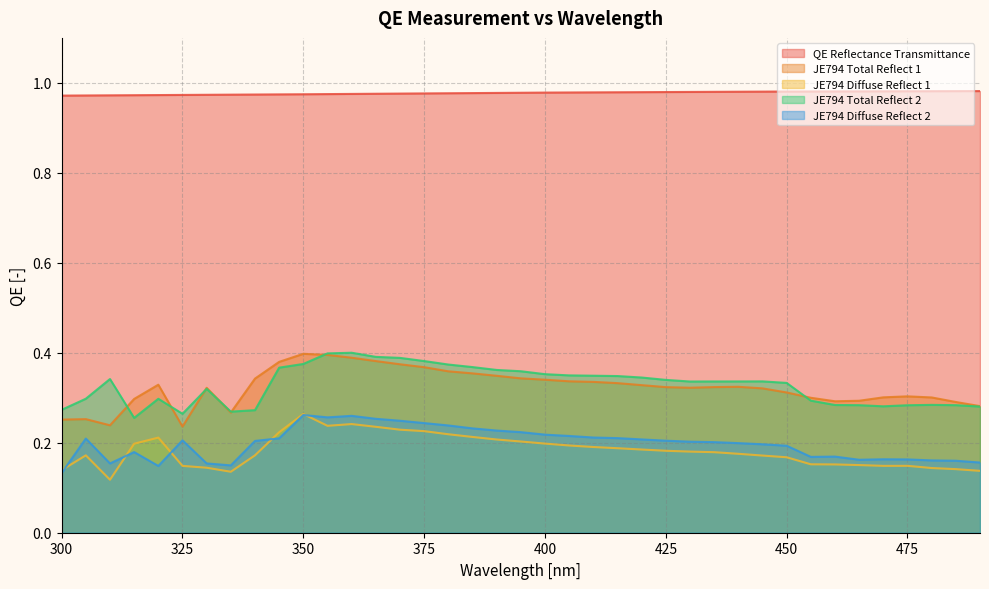

Reading left to right, list all the values displayed in this chart.

QE Reflectance Transmittance: 1.0	1.0	1.0	1.0	1.0	1.0	1.0	1.0	1.0	1.0	1.0	1.0	1.0	1.0	1.0	1.0	1.0	1.0	1.0	1.0	1.0	1.0	1.0	1.0	1.0	1.0	1.0	1.0	1.0	1.0	1.0	1.0	1.0	1.0	1.0	1.0	1.0	1.0	1.0
JE794 Total Reflect 1: 0.3	0.3	0.2	0.3	0.3	0.2	0.3	0.3	0.3	0.4	0.4	0.4	0.4	0.4	0.4	0.4	0.4	0.4	0.3	0.3	0.3	0.3	0.3	0.3	0.3	0.3	0.3	0.3	0.3	0.3	0.3	0.3	0.3	0.3	0.3	0.3	0.3	0.3	0.3
JE794 Diffuse Reflect 1: 0.1	0.2	0.1	0.2	0.2	0.1	0.1	0.1	0.2	0.2	0.3	0.2	0.2	0.2	0.2	0.2	0.2	0.2	0.2	0.2	0.2	0.2	0.2	0.2	0.2	0.2	0.2	0.2	0.2	0.2	0.2	0.2	0.2	0.2	0.1	0.1	0.1	0.1	0.1
JE794 Total Reflect 2: 0.3	0.3	0.3	0.3	0.3	0.3	0.3	0.3	0.3	0.4	0.4	0.4	0.4	0.4	0.4	0.4	0.4	0.4	0.4	0.4	0.4	0.3	0.3	0.3	0.3	0.3	0.3	0.3	0.3	0.3	0.3	0.3	0.3	0.3	0.3	0.3	0.3	0.3	0.3
JE794 Diffuse Reflect 2: 0.1	0.2	0.2	0.2	0.1	0.2	0.2	0.1	0.2	0.2	0.3	0.3	0.3	0.3	0.2	0.2	0.2	0.2	0.2	0.2	0.2	0.2	0.2	0.2	0.2	0.2	0.2	0.2	0.2	0.2	0.2	0.2	0.2	0.2	0.2	0.2	0.2	0.2	0.2